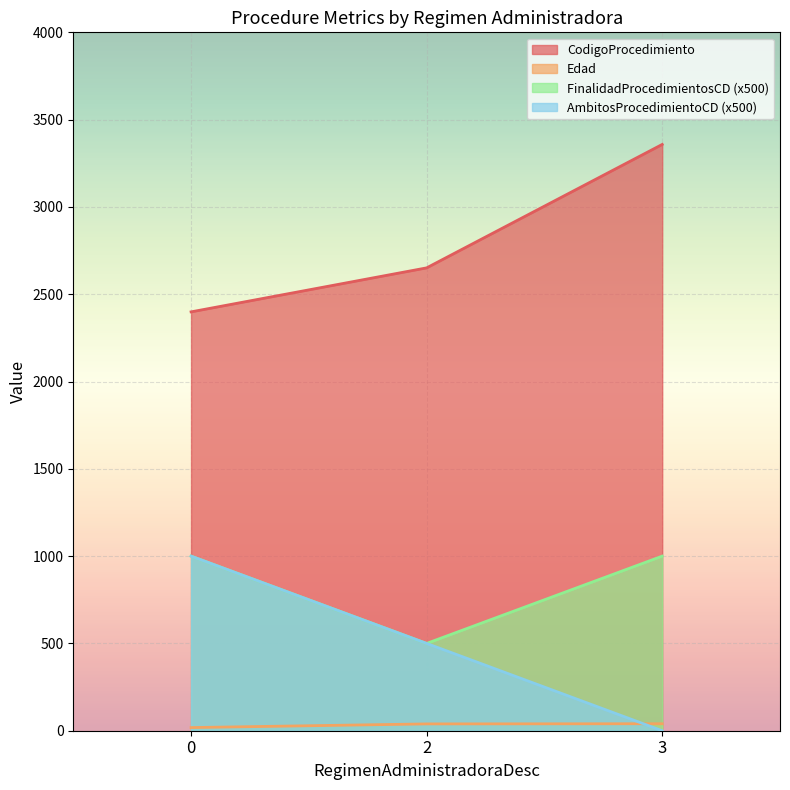

What is the maximum value shown in the chart?

3358